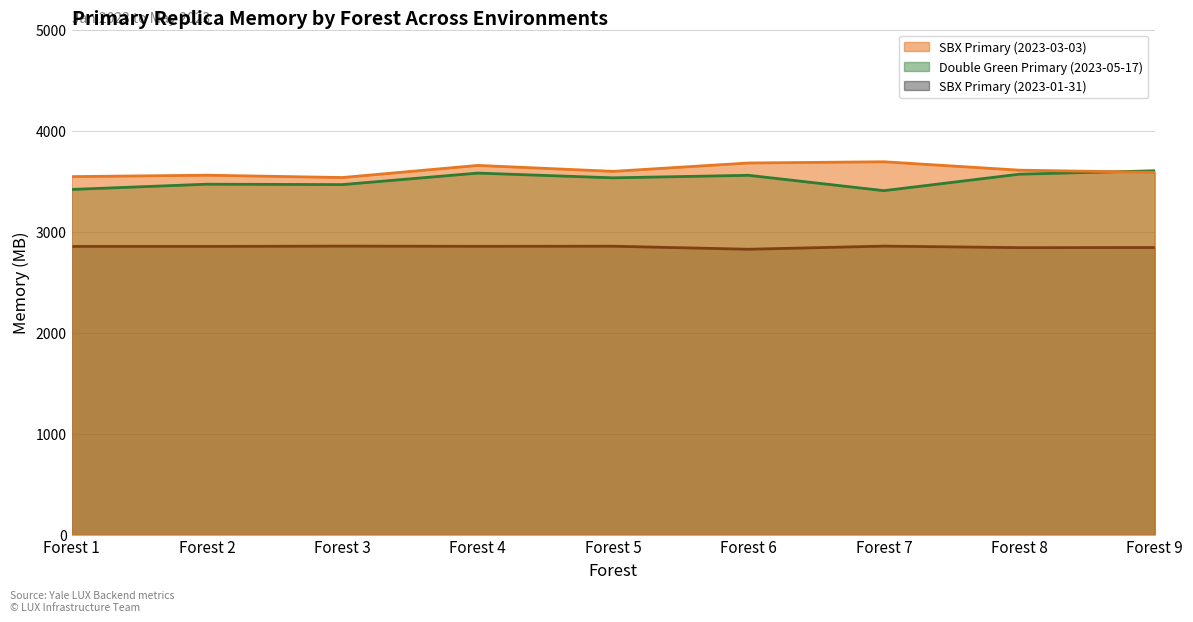

Reading left to right, what are all the values shown in this chart?

SBX Primary (2023-03-03): Forest 1=3544	Forest 2=3558	Forest 3=3535	Forest 4=3655	Forest 5=3596	Forest 6=3679	Forest 7=3691	Forest 8=3608	Forest 9=3586
Double Green Primary (2023-05-17): Forest 1=3417	Forest 2=3469	Forest 3=3465	Forest 4=3579	Forest 5=3532	Forest 6=3557	Forest 7=3405	Forest 8=3568	Forest 9=3602
SBX Primary (2023-01-31): Forest 1=2853	Forest 2=2853	Forest 3=2856	Forest 4=2854	Forest 5=2855	Forest 6=2825	Forest 7=2856	Forest 8=2841	Forest 9=2842